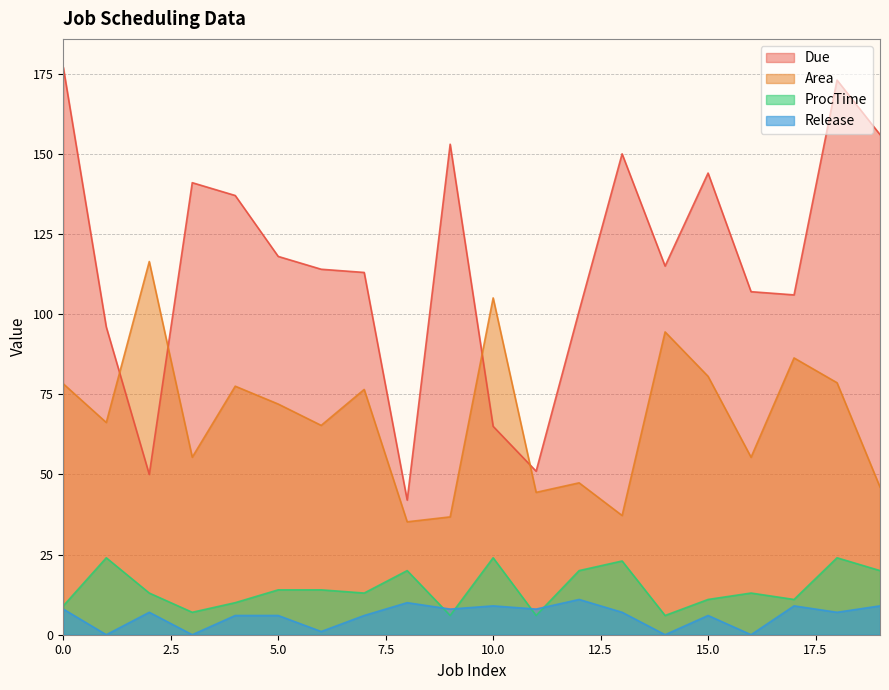

How many lines are shown in the chart?

4